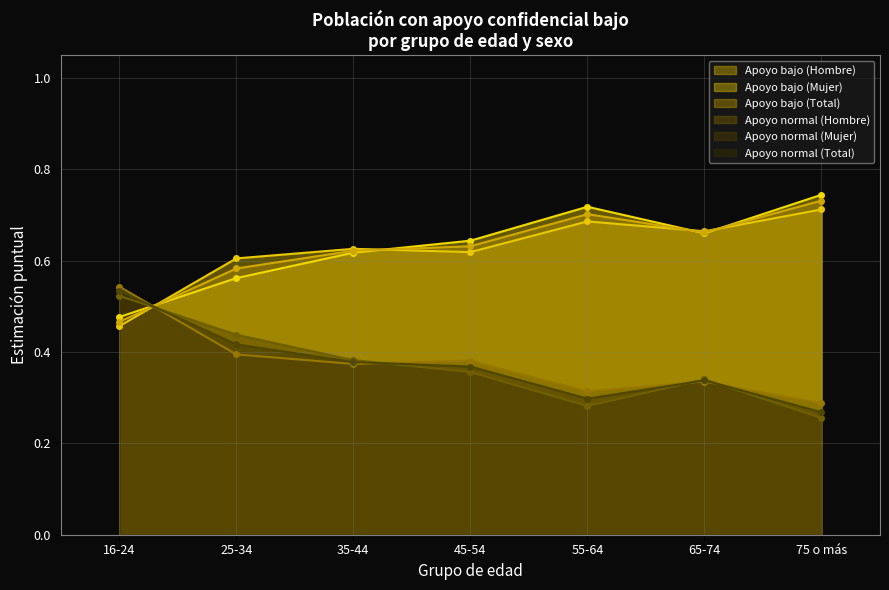

True or false: Apoyo bajo (Hombre) has more than 2 interior local peaks.

False